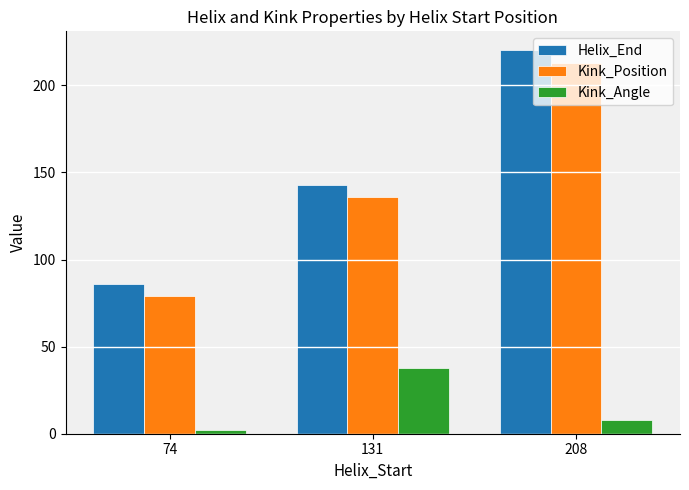

What value does the Kink_Angle series have at 131?

38.0